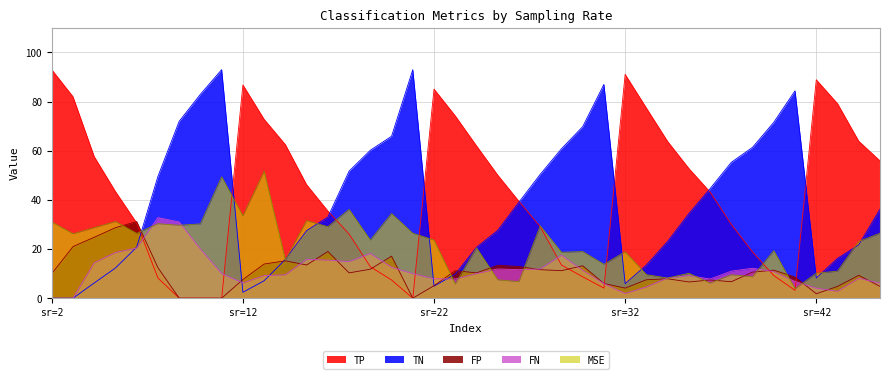

At which label does FN first exceed 10?

2